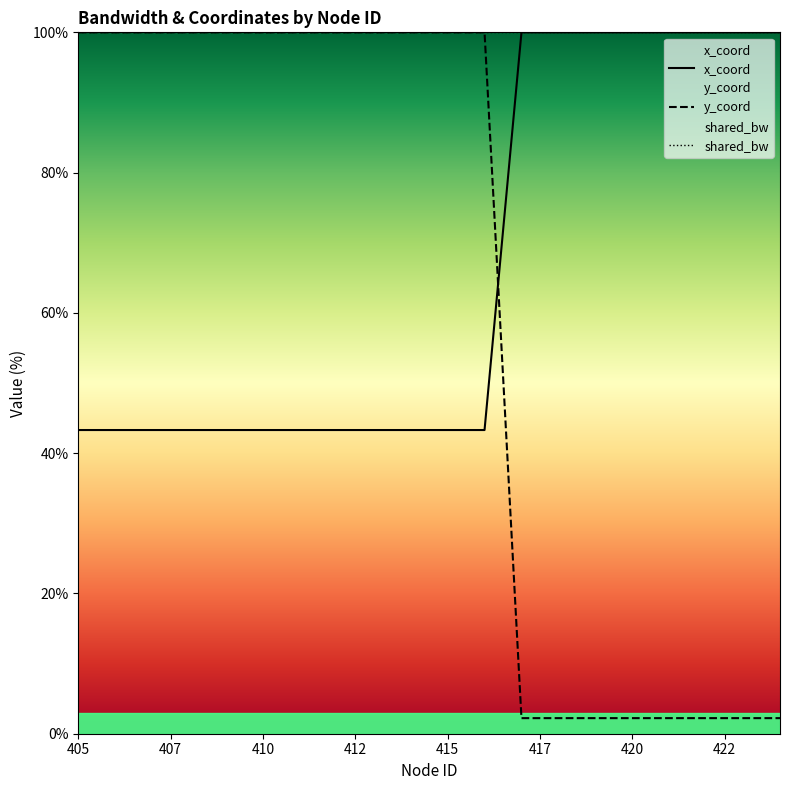

At which label is y_coord closest to 71?

405